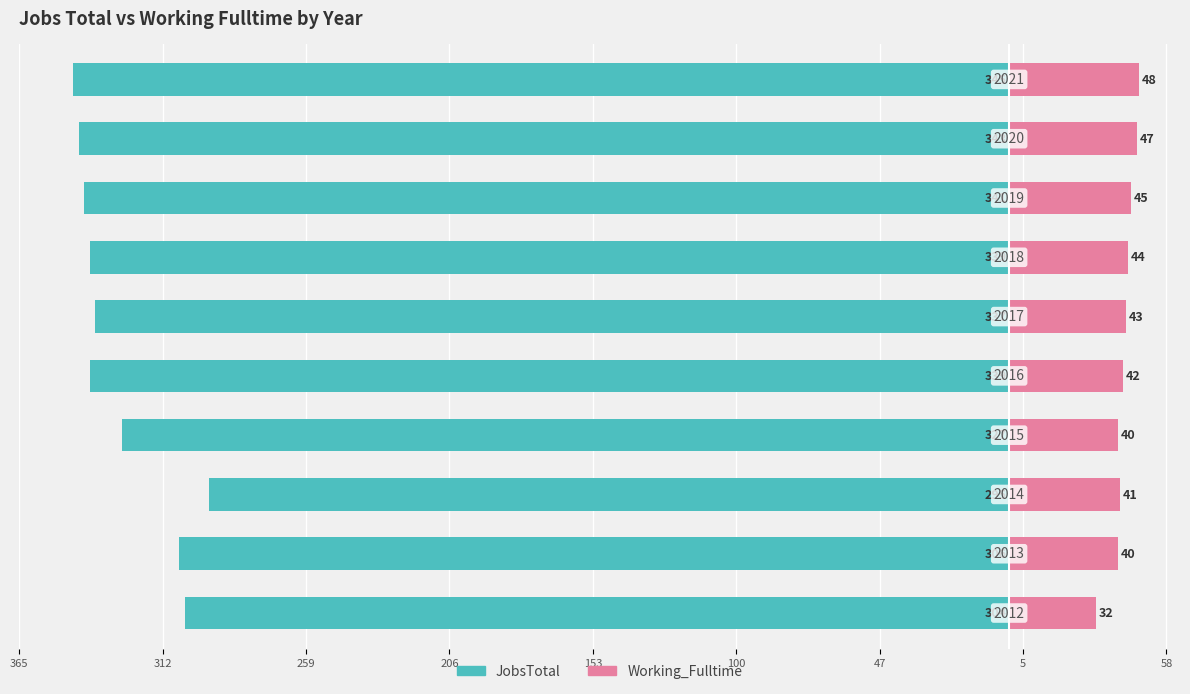

What is the difference between the highest and lowest values at 206?

367